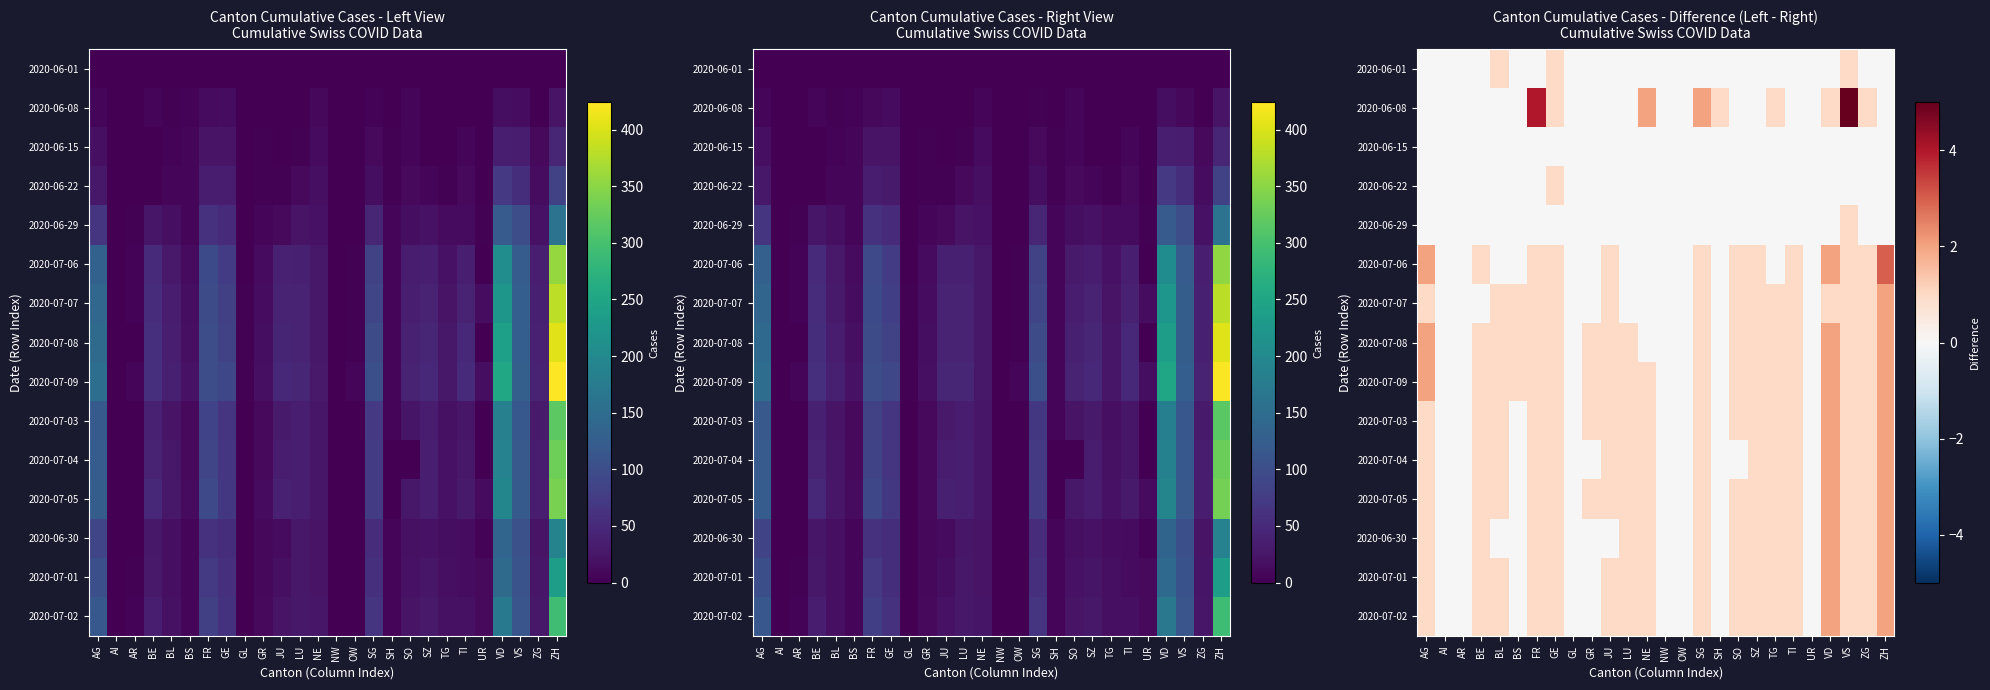

The value of 2020-06-22 at AG is 0. True or false?

False